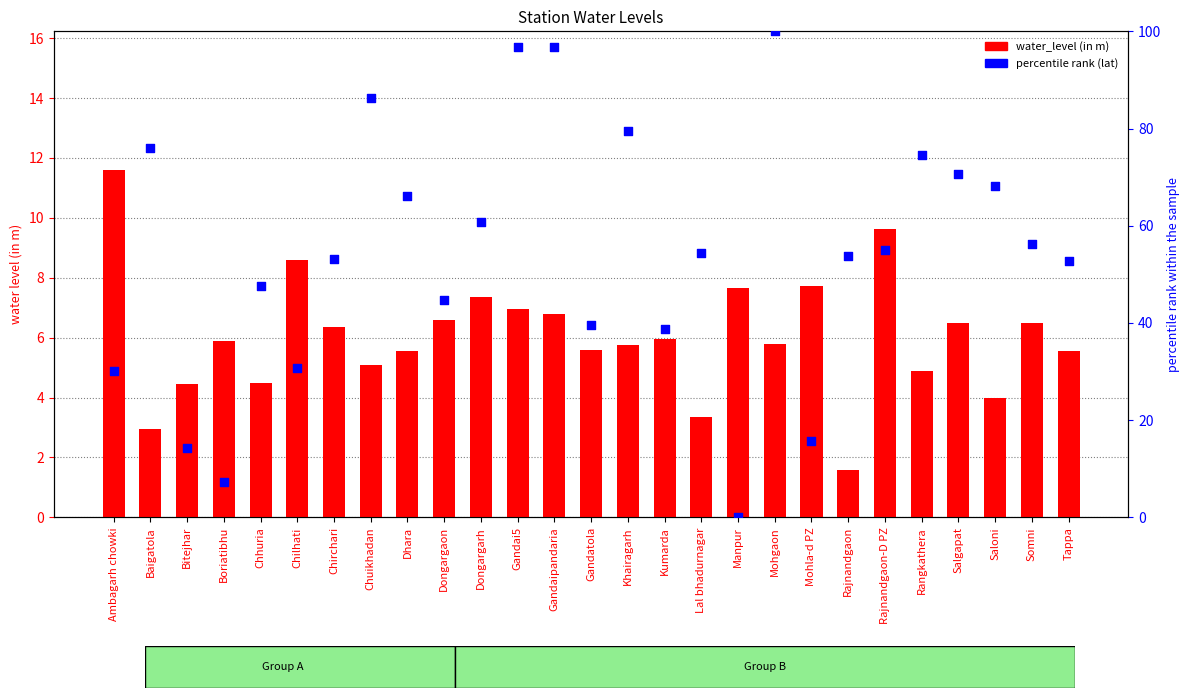

Which series reaches the minimum Y coordinate?

percentile rank (lat)